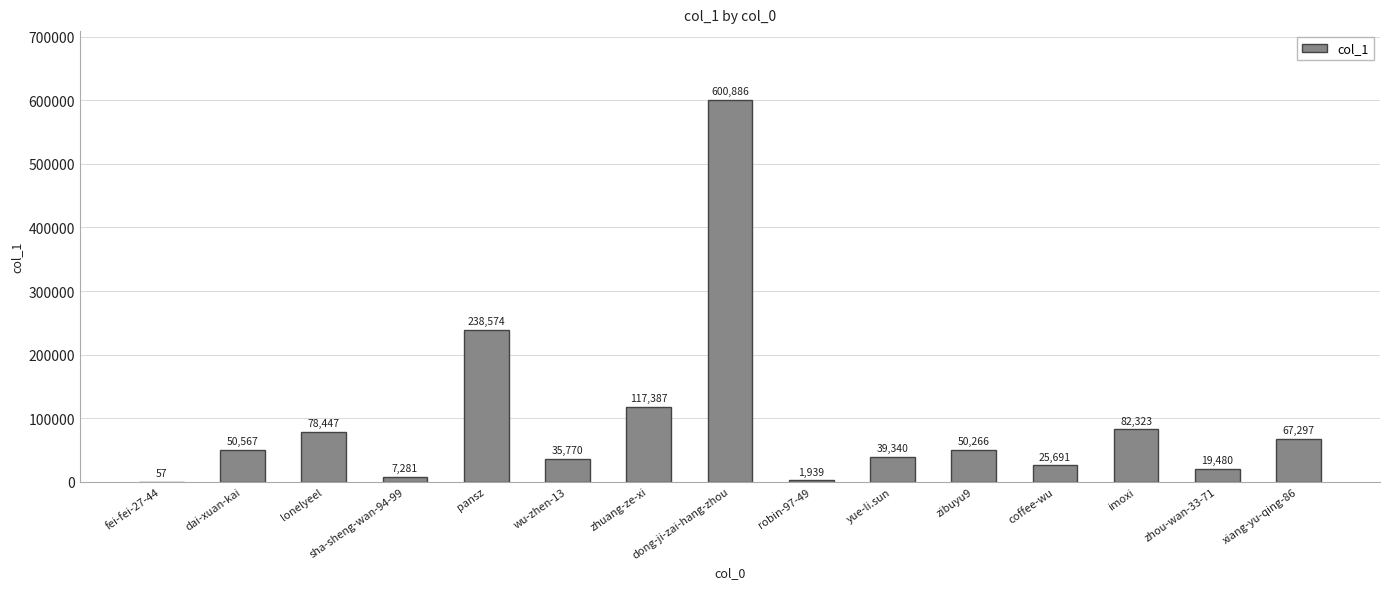

What is the change in value from lonelyeel to zhuang-ze-xi?

+38940